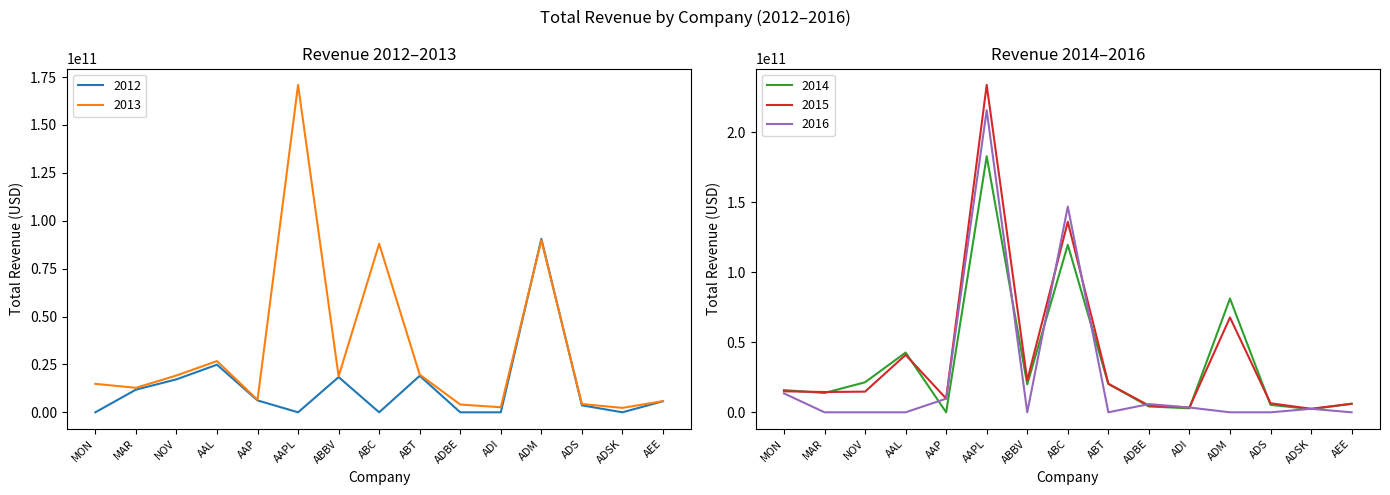

The 2016 series shows 13502000000 at MON. True or false?

True